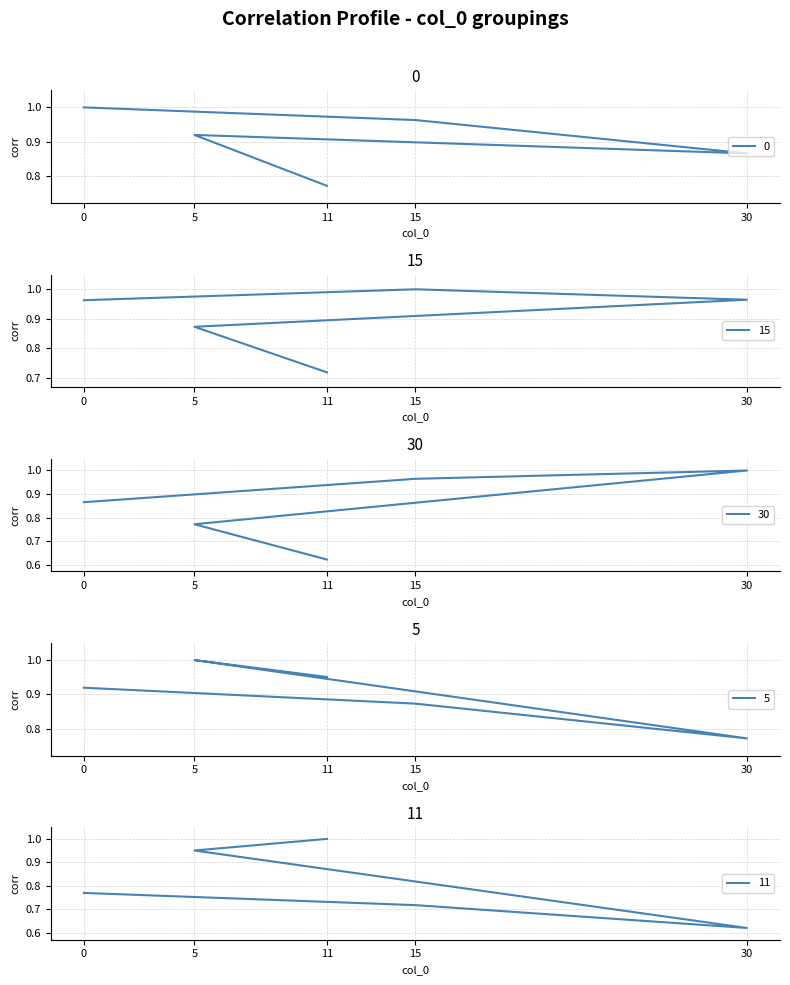

What is the value of the 5 point at the 4th from the left?

1.0